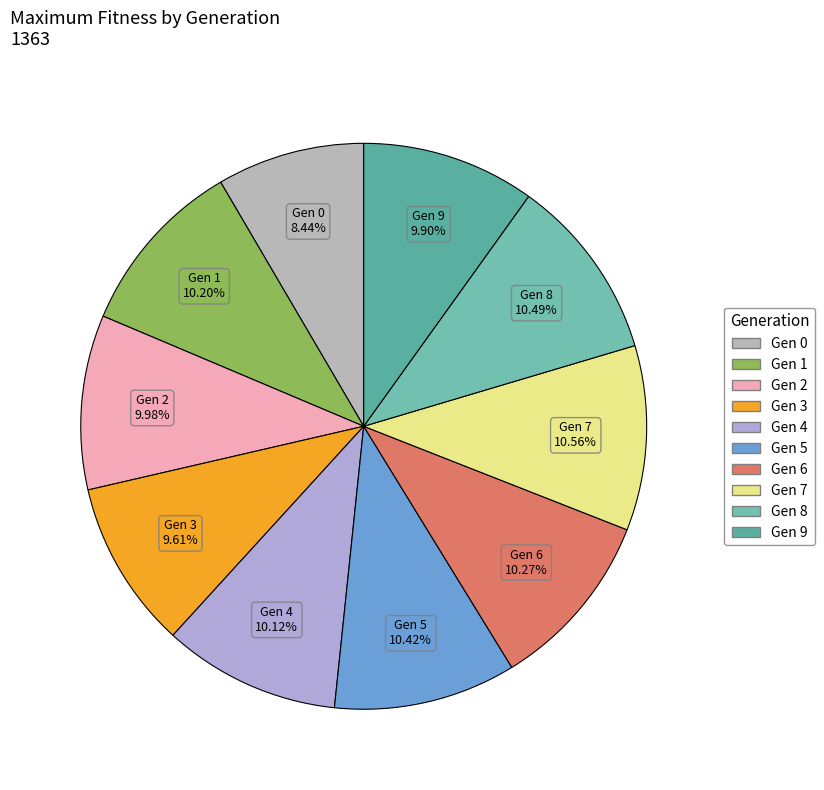

Is the sum of Gen 7 and Gen 6 greater than half?

No